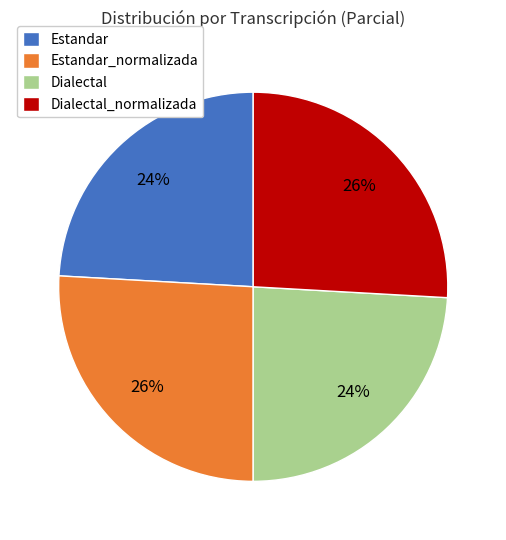

To the nearest percent, what is the difference between the Estandar and Dialectal_normalizada slice percentages?

2%